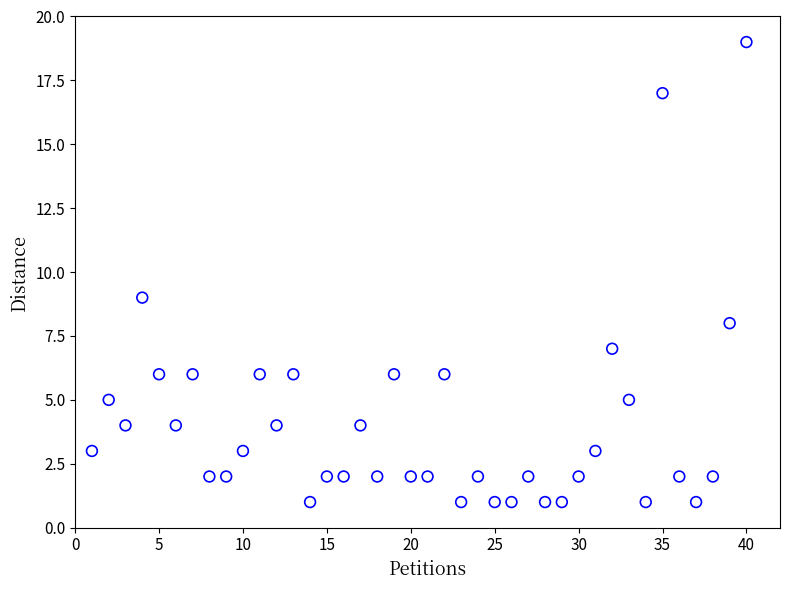

What is the range of X values (max minus min)?

39